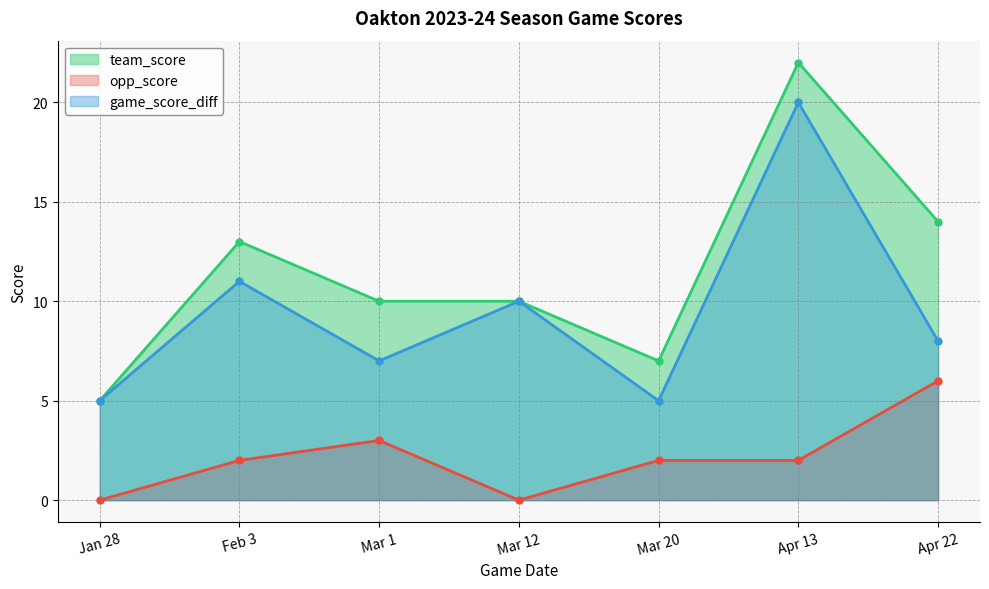

Is the value of opp_score at Mar 12 greater than the value of game_score_diff at Mar 1?

No